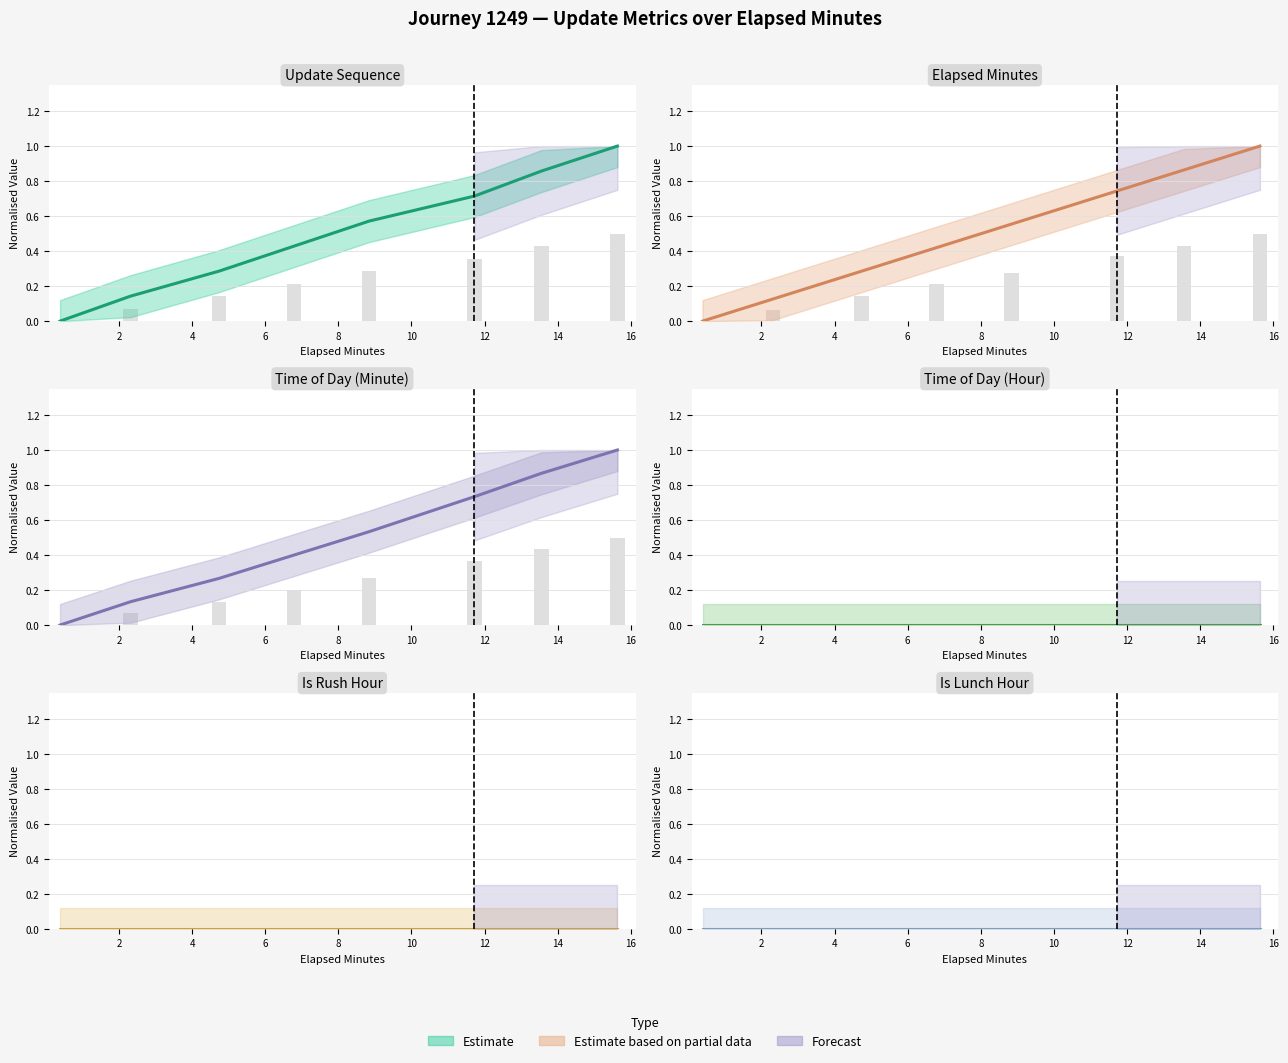

What is the value of the time_of_day_minute bar at the 2nd from the left?

0.1